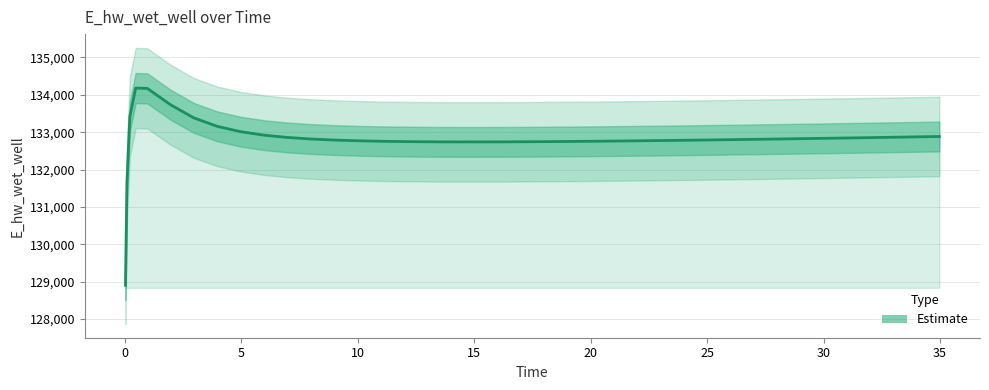

Reading right to left, transcribe all the data shown in this chart.

132884.7	132874.6	132864.5	132854.6	132844.9	132835.4	132826.1	132817.0	132812.5	132803.8	132795.4	132787.3	132779.6	132772.3	132765.5	132759.3	132753.7	132748.9	132744.9	132742.0	132740.3	132740.1	132741.7	132743.3	132748.8	132757.6	132770.9	132790.4	132818.6	132859.9	132921.4	133014.3	133156.8	133381.4	133732.7	134171.1	134180.2	133418.2	131655.2	128903.2